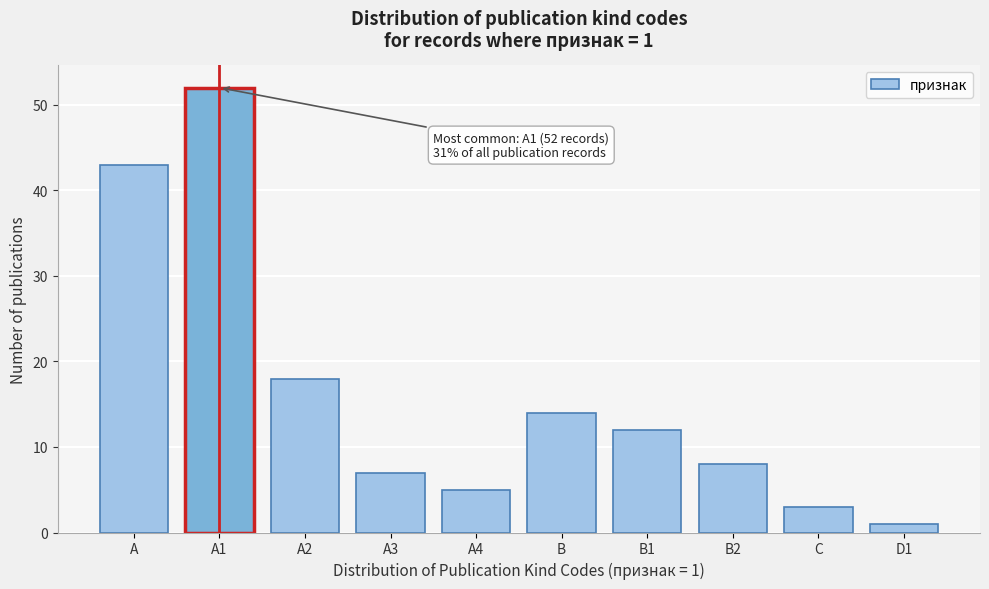

Reading right to left, what are all the values shown in this chart?

D1=1	C=3	B2=8	B1=12	B=14	A4=5	A3=7	A2=18	A1=52	A=43